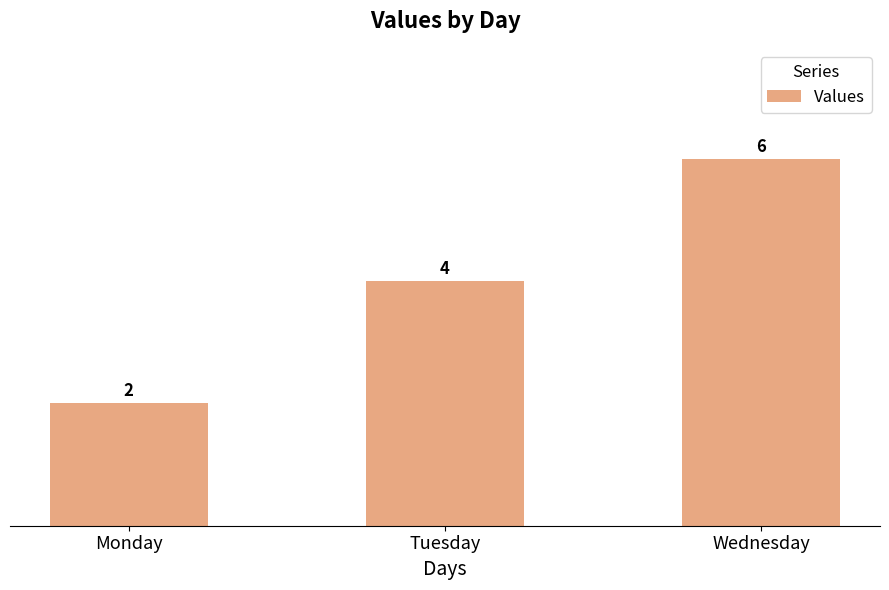

Is it true that the value at Wednesday is 6?

True